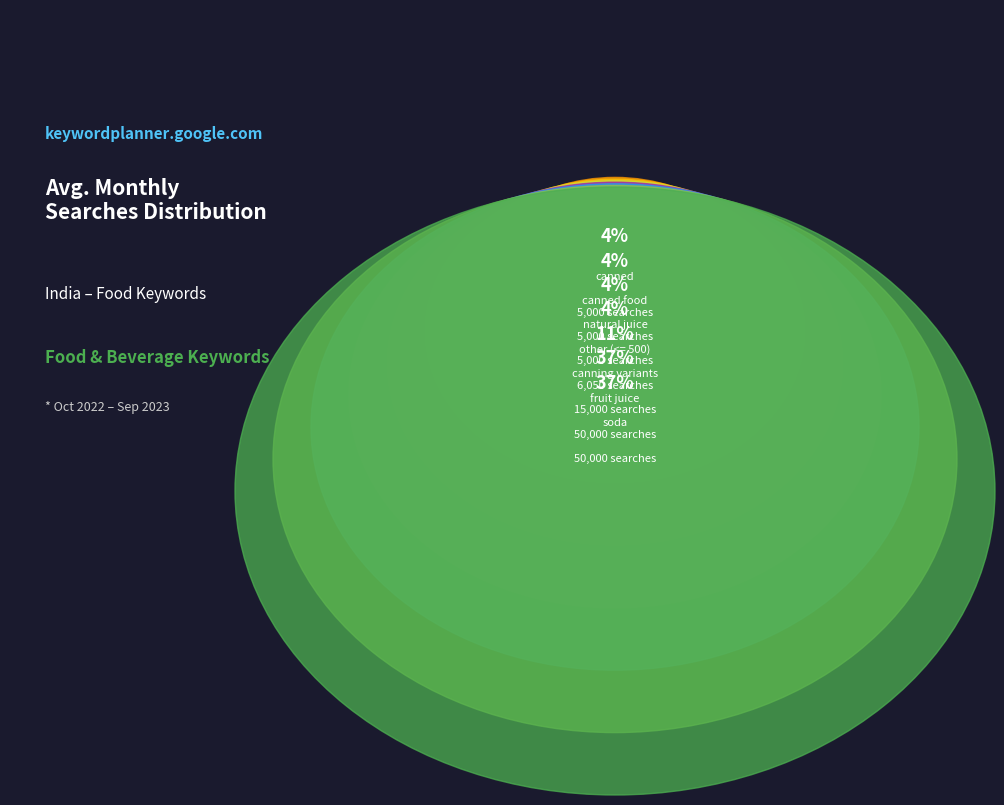

What is the change in value from fruit juice to canning food preservation?

-45000